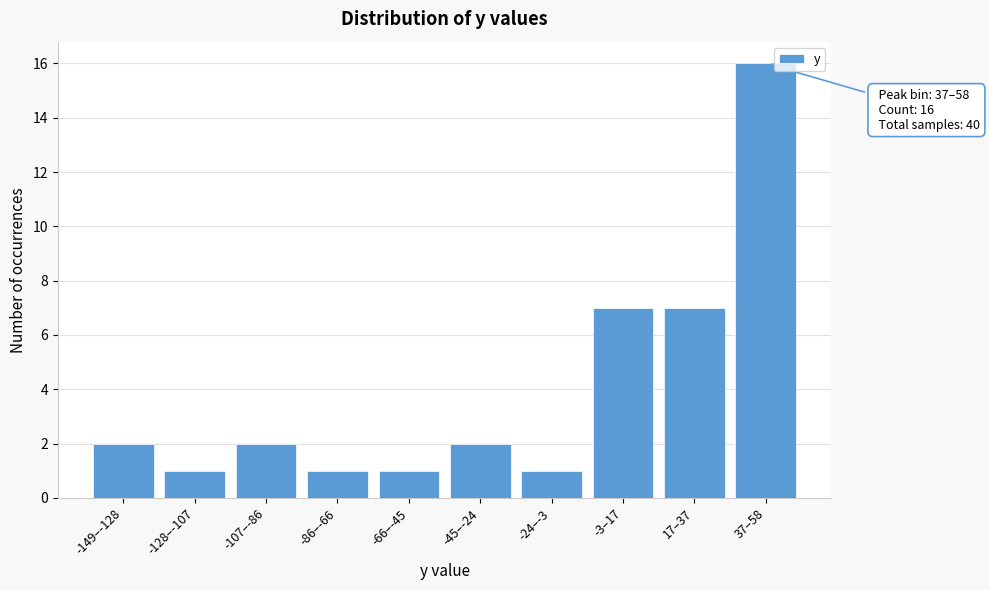

Reading right to left, list all the values displayed in this chart.

16	7	7	1	2	1	1	2	1	2